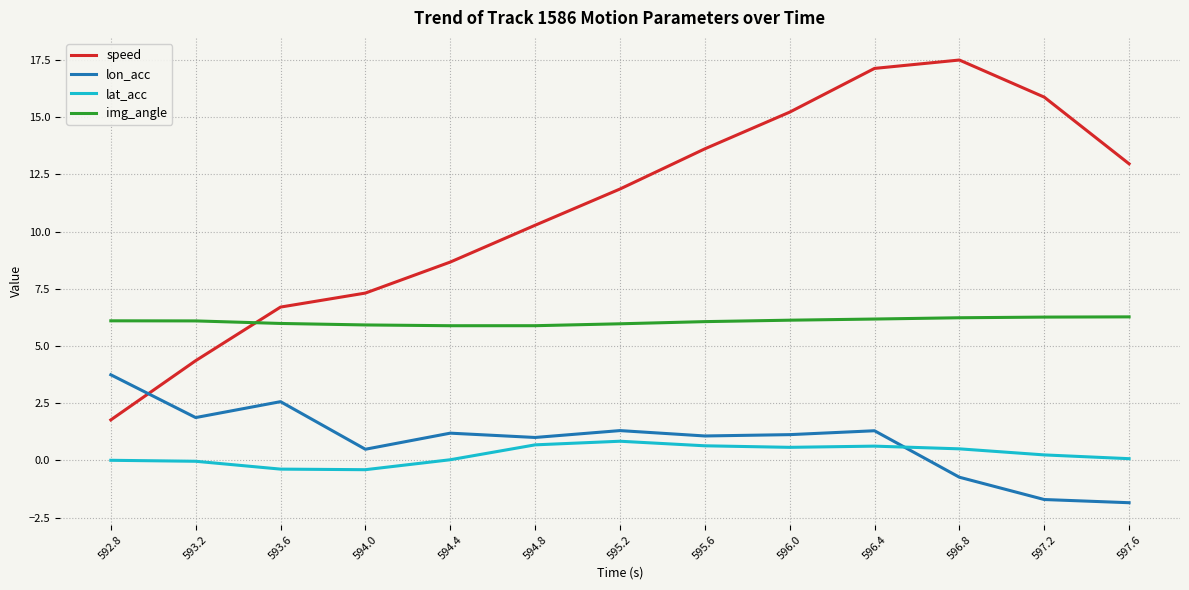

What are all the series names shown in the legend?

speed, lon_acc, lat_acc, img_angle